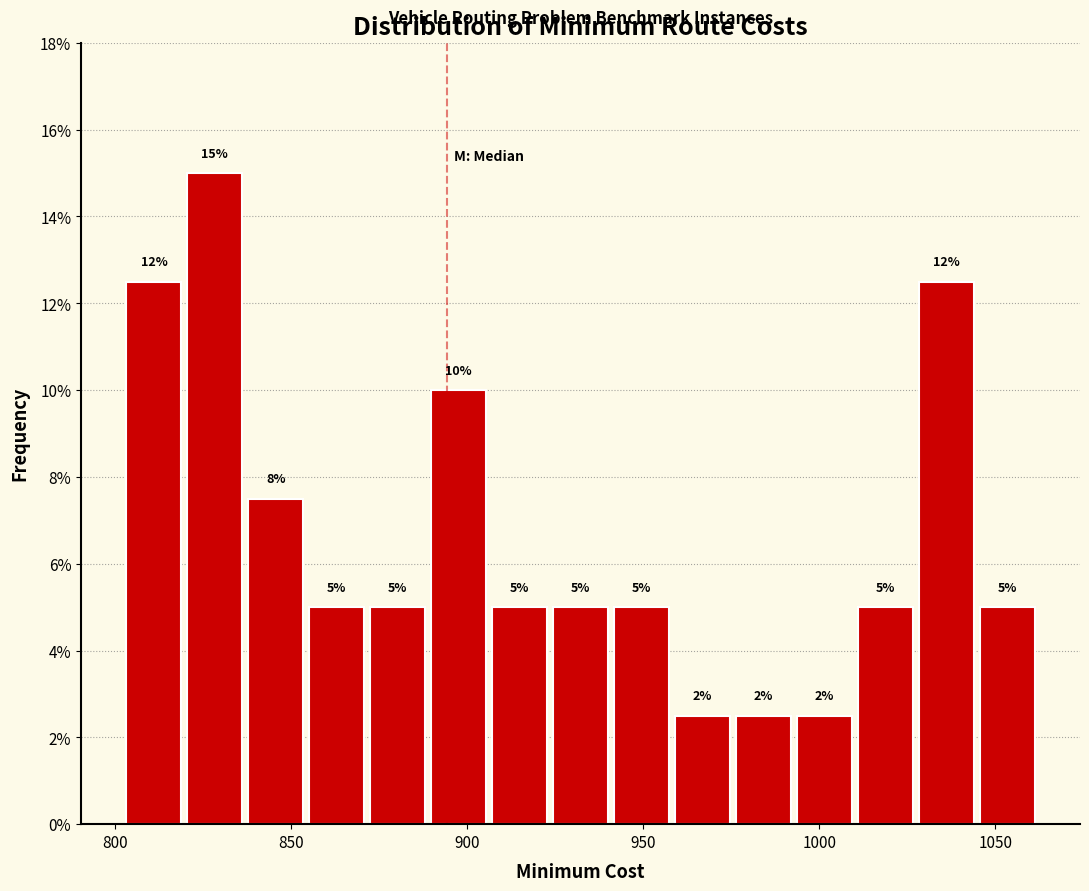

Around what value on the x-axis is the tallest bar? Give the approximate position of its centre, as read against the axis.

830